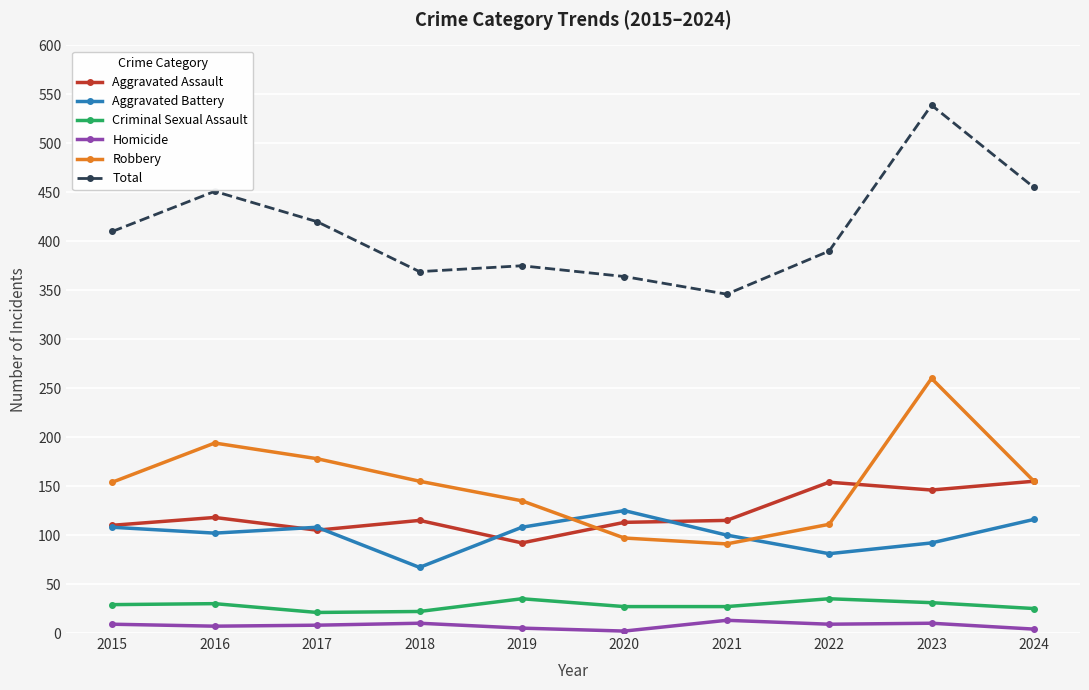

Which label corresponds to the largest value in the chart?

2023